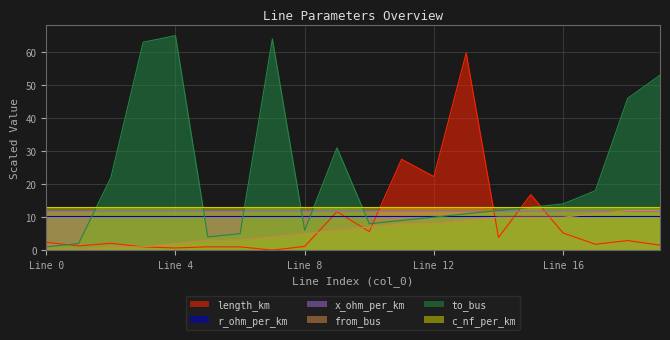

Is the value of from_bus at 5 greater than the value of to_bus at 15?

No